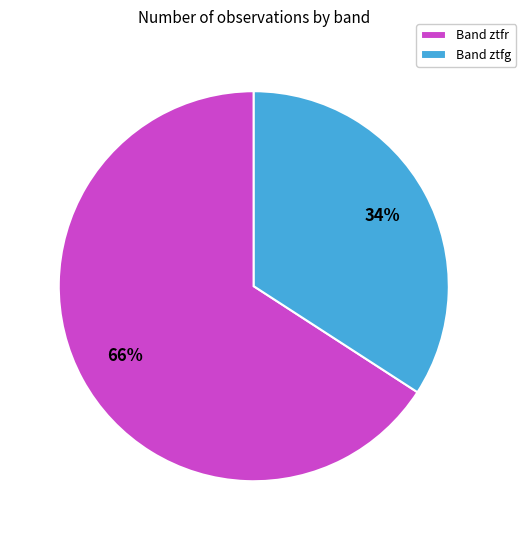

How many segments does this pie chart have?

2